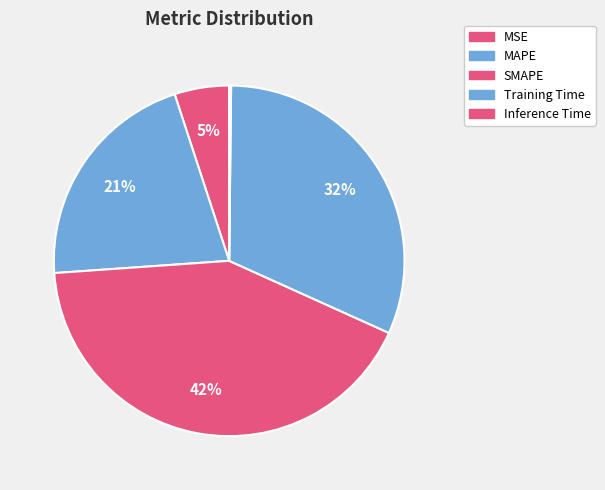

Which slice is the smallest?

Inference Time